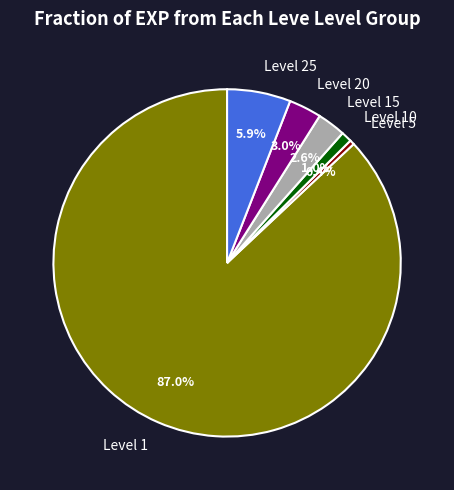

Does any single category account for the majority?

Yes